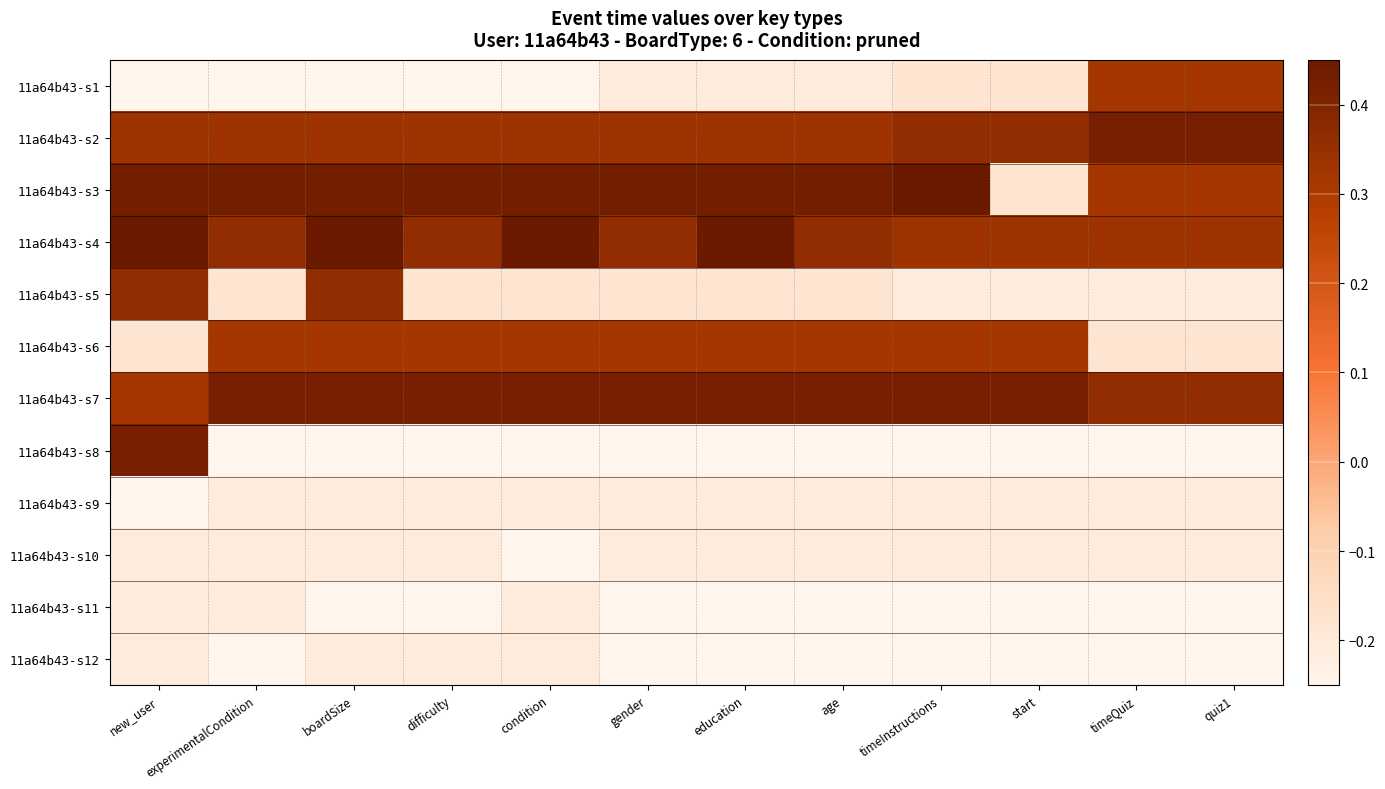

Which series has the largest range (max minus min)?

11a64b43-s8